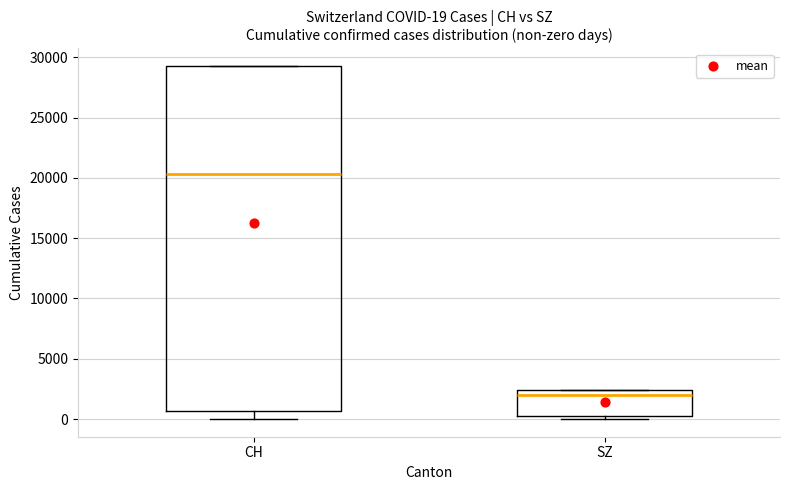

Which box is the tallest, from its lower edge to its upper edge?

CH